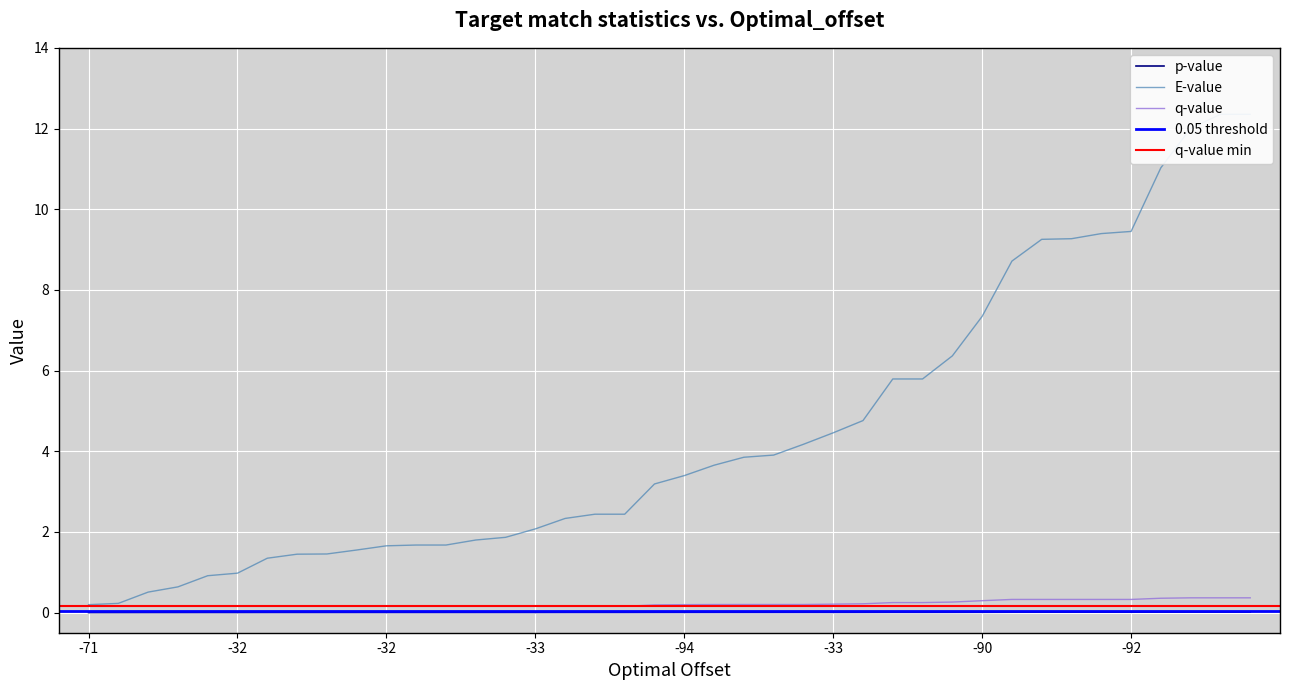

What is the difference between the highest and lowest values at 8?

1.5